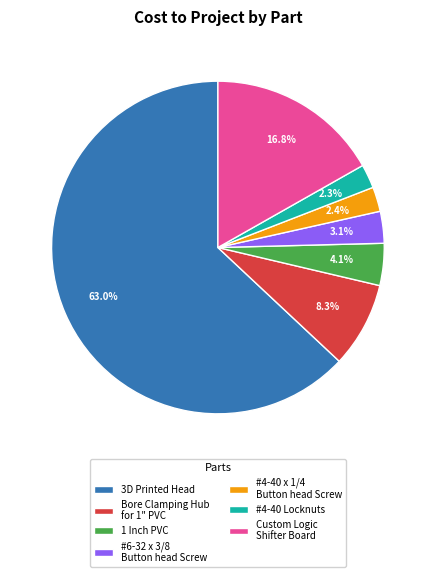

What percentage is NOT represented by #4-40 Locknuts?

97.7%